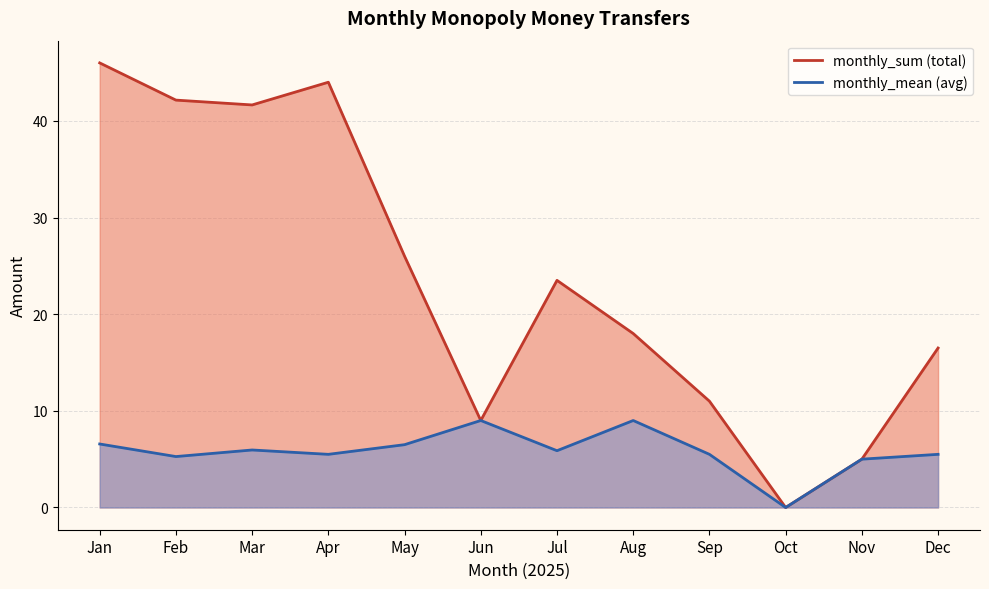

What is the difference between the second highest and minimum values in the monthly_mean (avg) series?

9.0